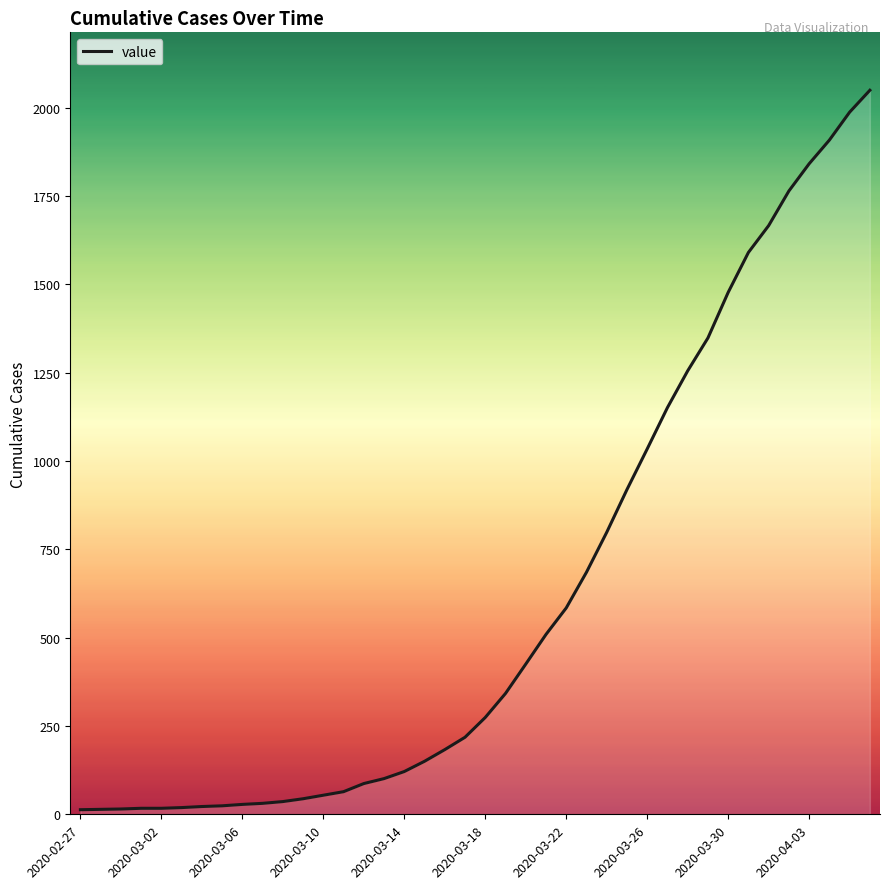

What is the greatest value displayed?

2049